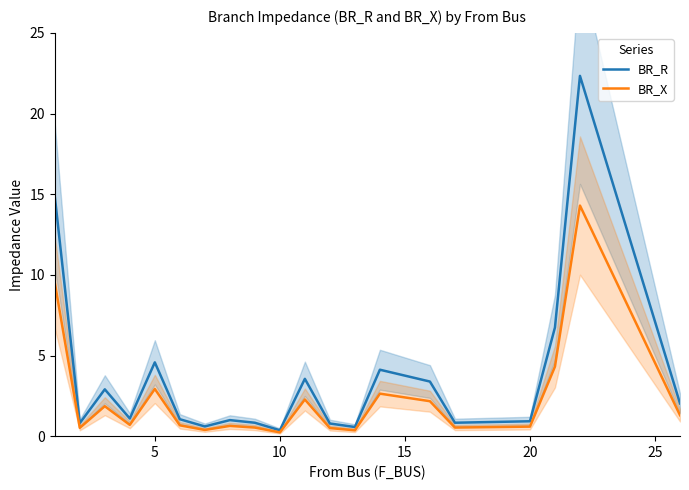

Is the value of BR_X at 11 greater than the value of BR_R at 5?

No